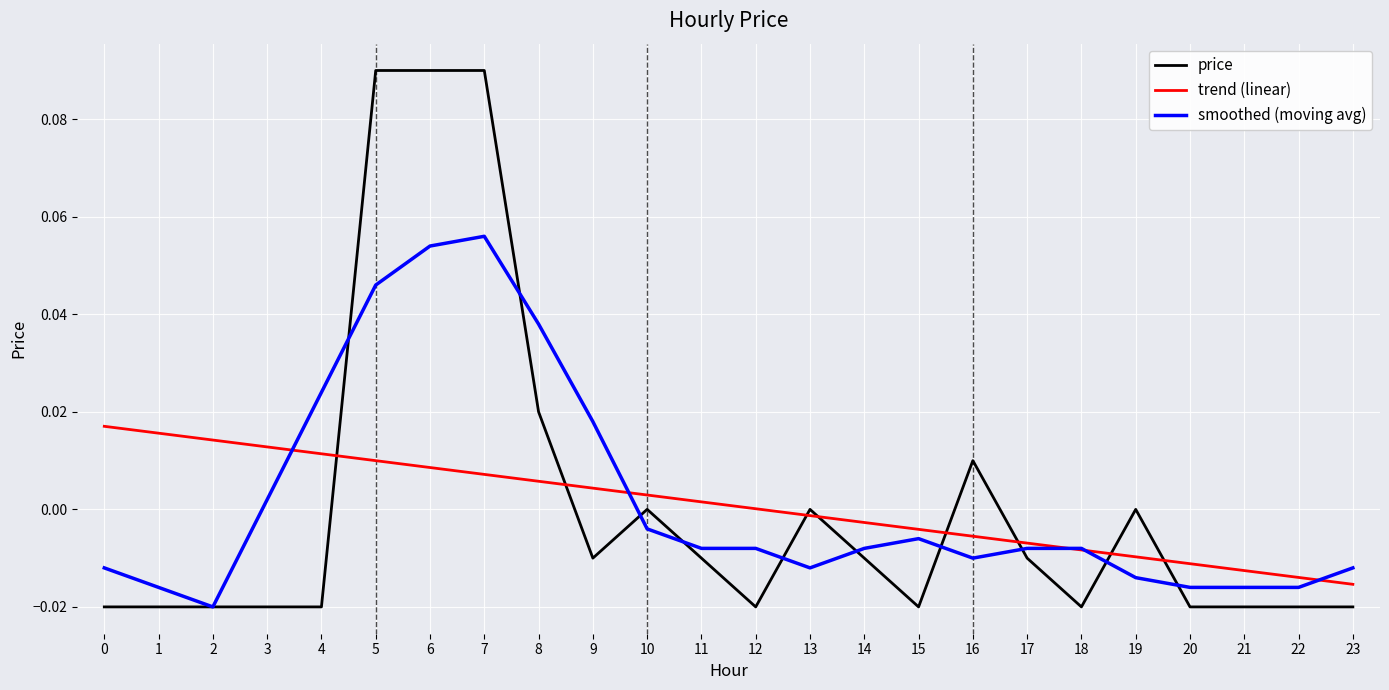

Is the value of trend (linear) at 7 greater than the value of smoothed (moving avg) at 16?

Yes